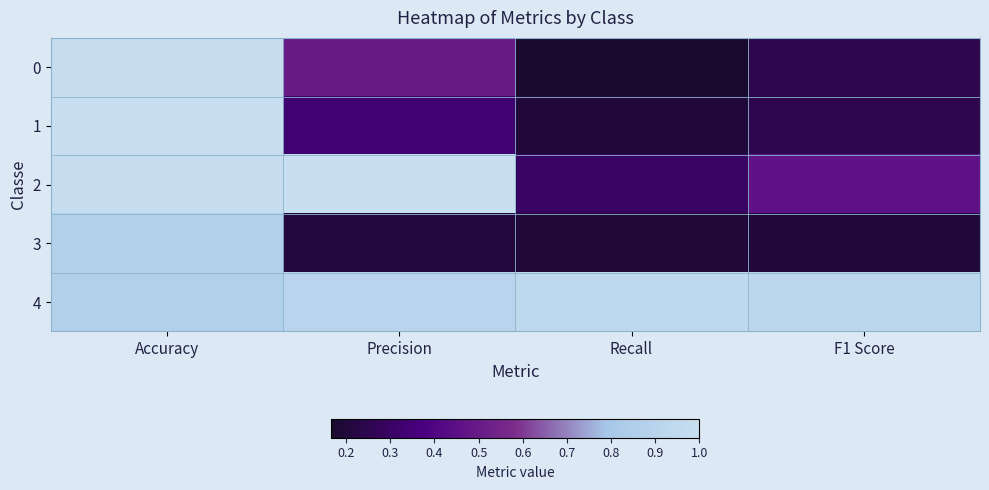

At which category is the sum across all series the highest?

Accuracy